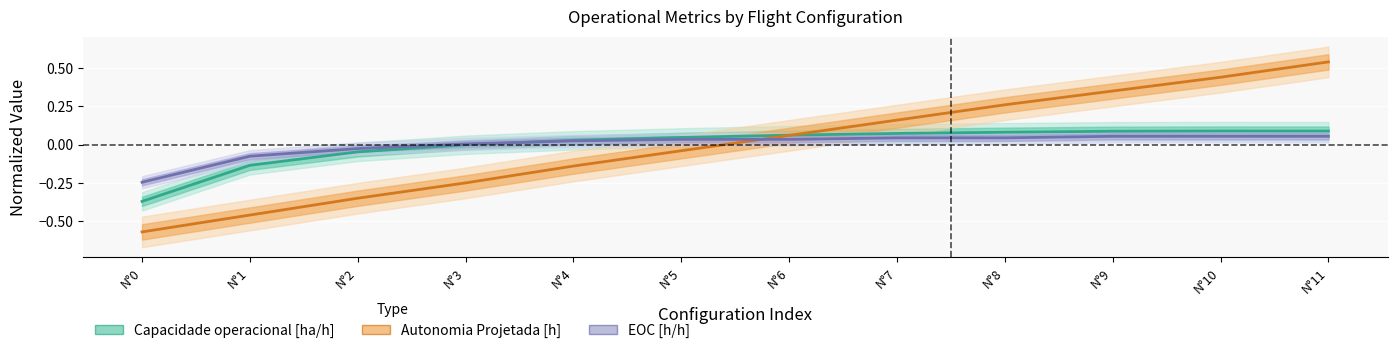

How many times do EOC [h/h] and Autonomia Projetada [h] cross each other?

1